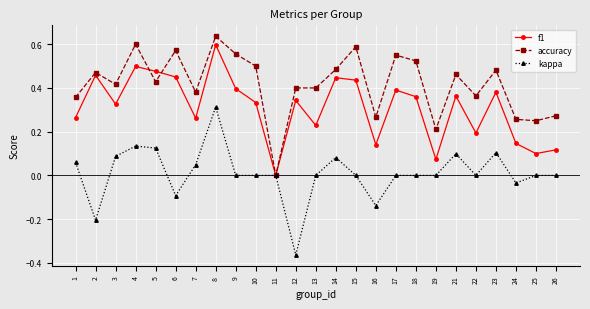

How many data points does each series have?

25